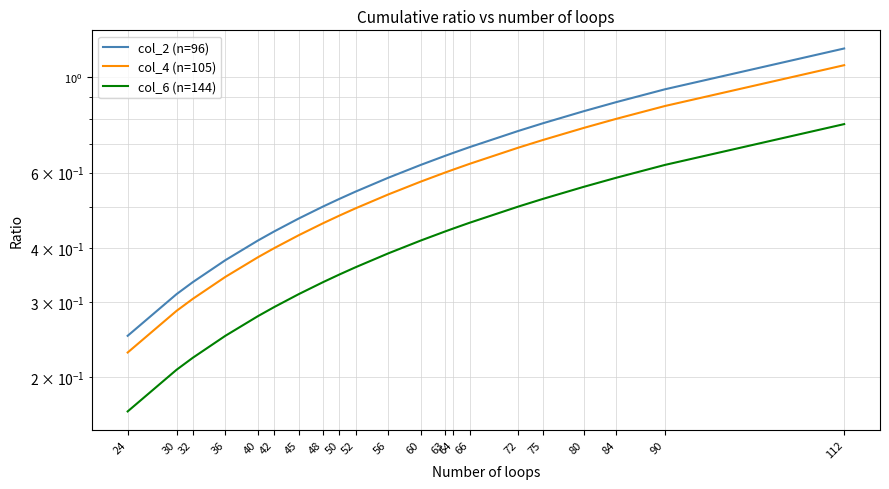

True or false: col_4 (n=105) and col_2 (n=96) cross at least once.

False